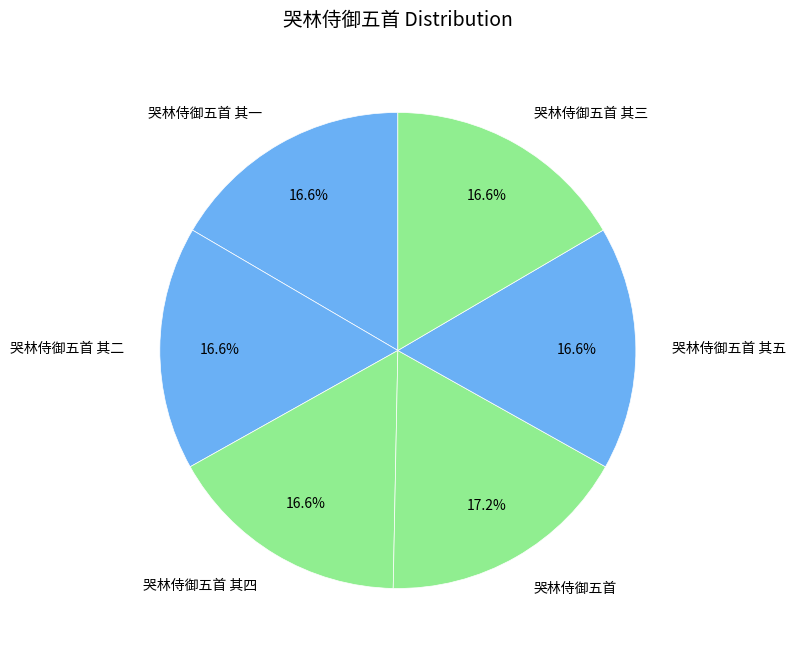

Approximately how many times larger is the value at 哭林侍御五首 其四 compared to 哭林侍御五首?

1.0